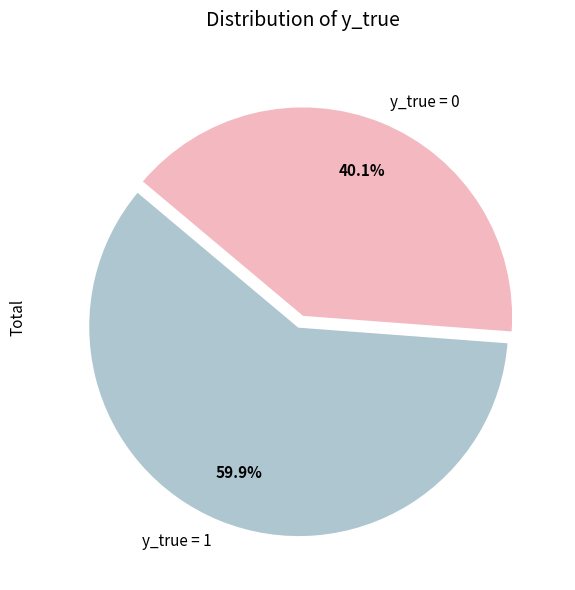

Is it true that y_true = 1 is 60% of the pie?

True